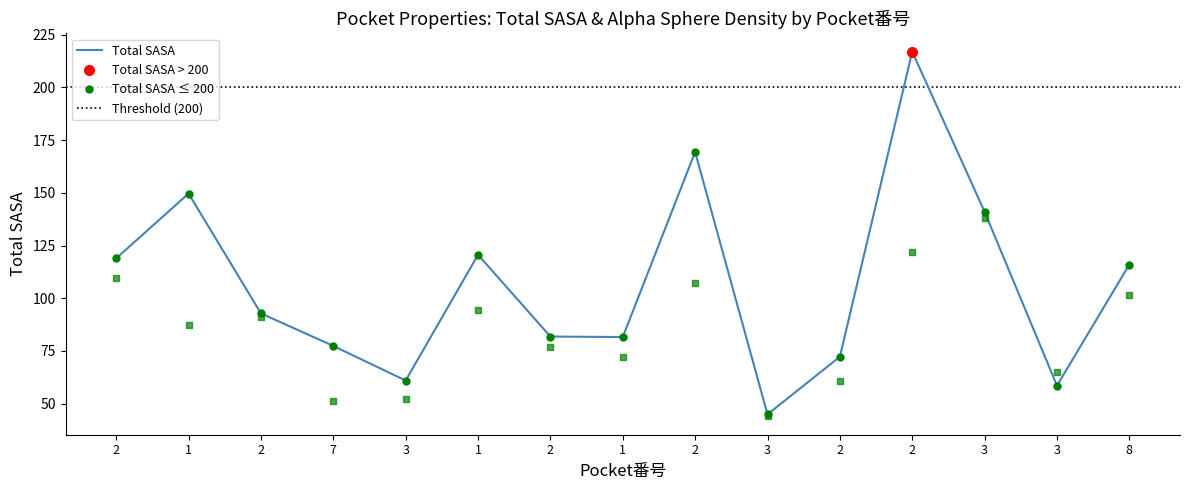

What is the value of the Alpha sphere density point at the 8th from the left?

87.3